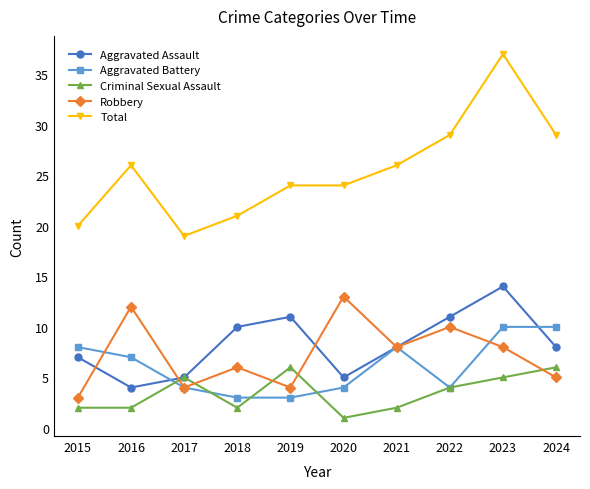

The value of Criminal Sexual Assault at 2017 is 5. True or false?

True